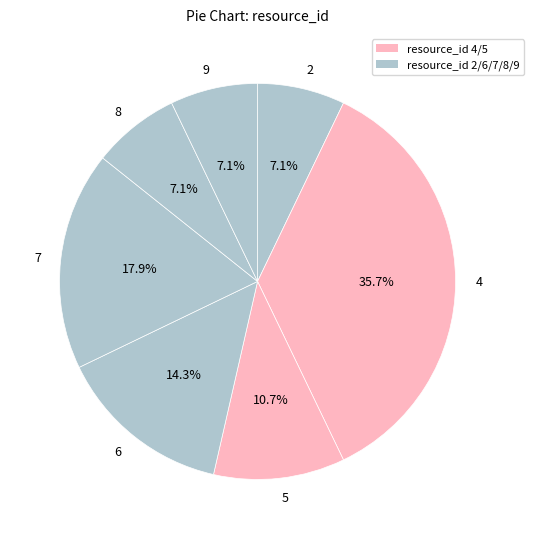

To the nearest percent, what is the difference between the largest and smallest slice percentages?

29%